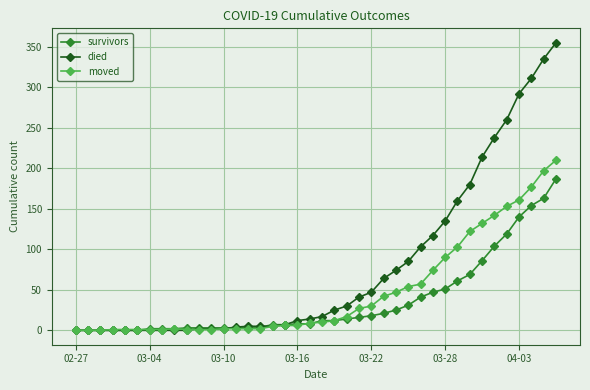

What is the average value of the survivors series?

36